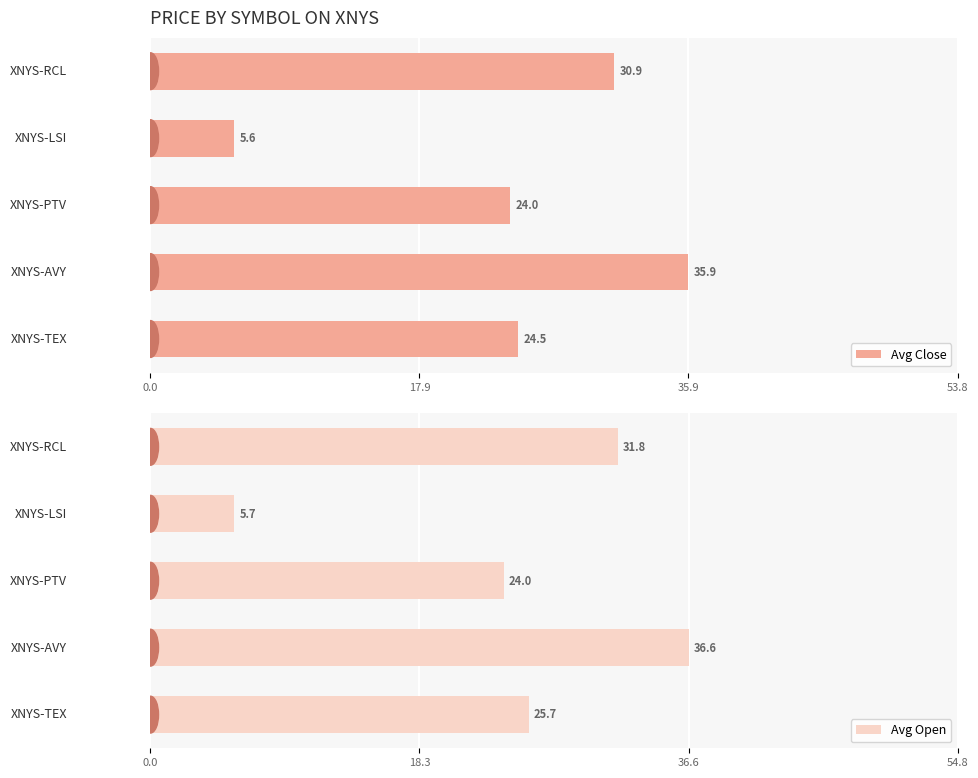

Rank the categories by Avg Open value from lowest to highest.

XNYS-LSI, XNYS-PTV, XNYS-TEX, XNYS-RCL, XNYS-AVY